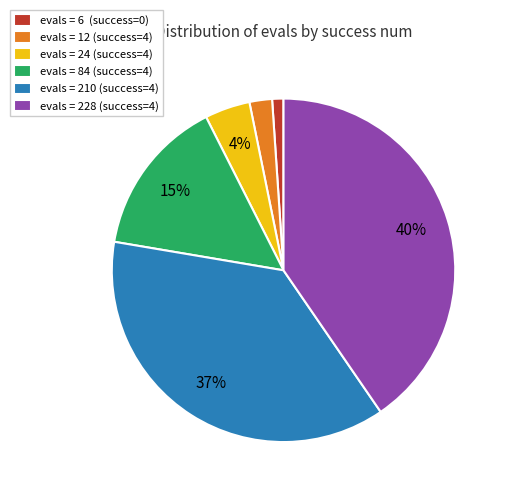

Is it true that evals = 6 (success=0) is 1% of the pie?

True